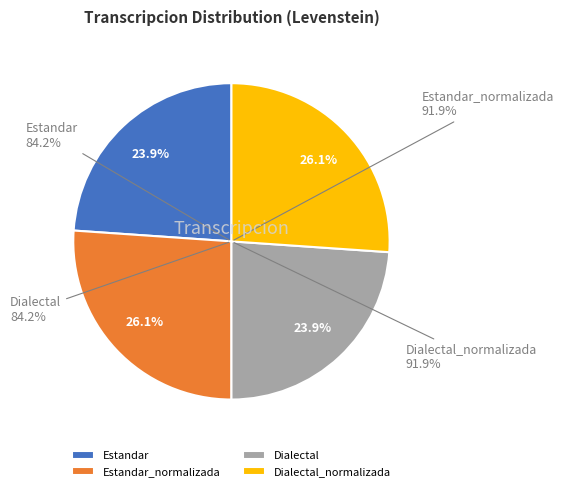

Which slice is the smallest?

Estandar